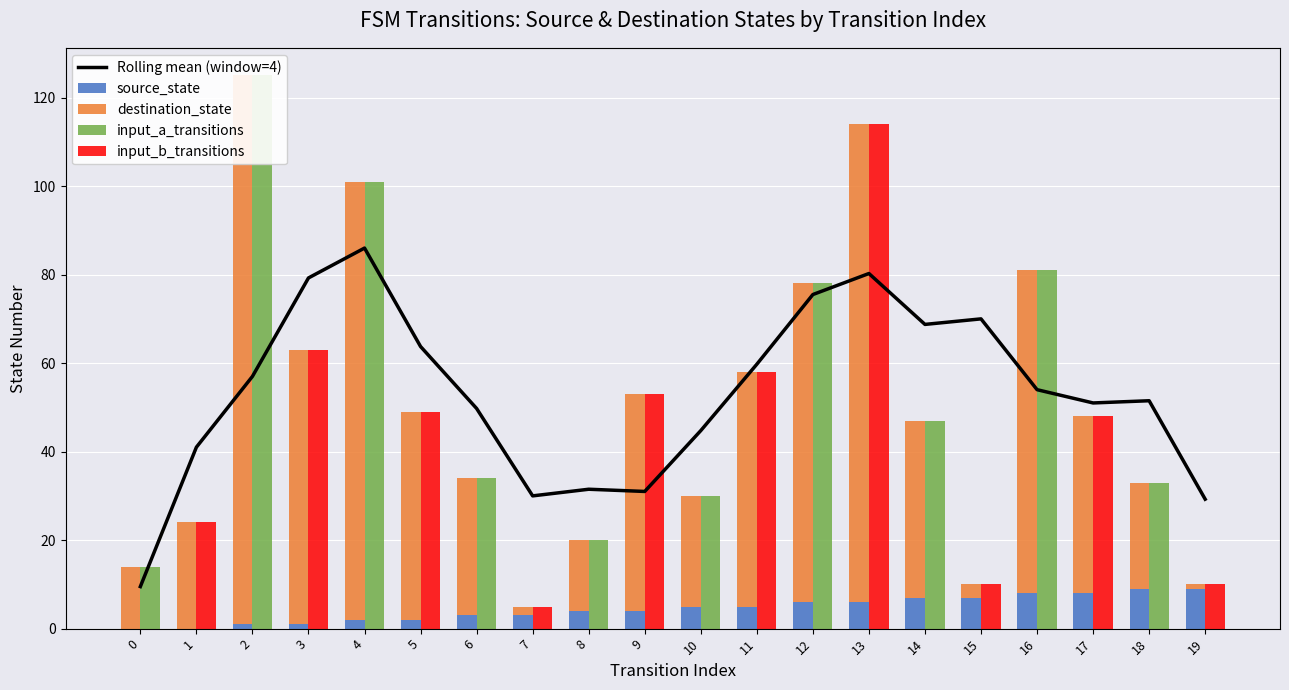

Which category has the highest value in the input_a_transitions series?

2